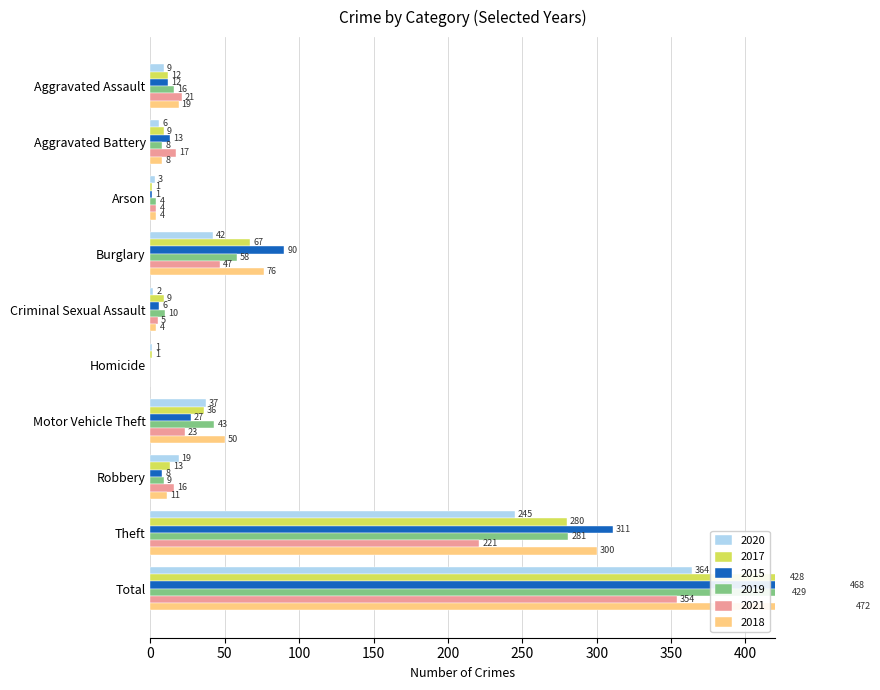

How many groups of bars are there?

10